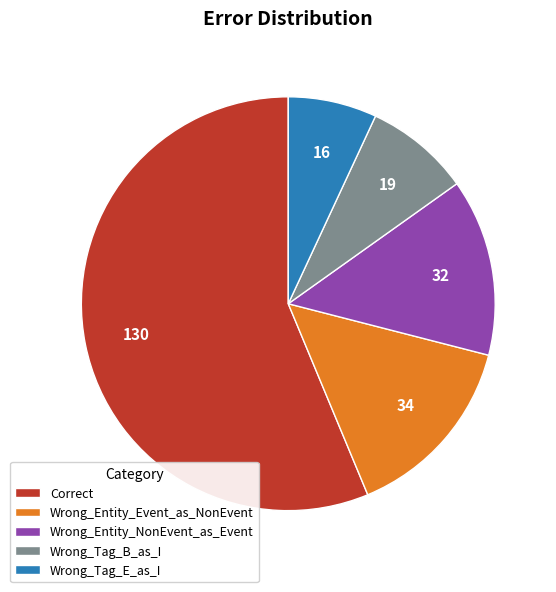

The Wrong_Entity_Event_as_NonEvent slice represents 15% of the pie. True or false?

True